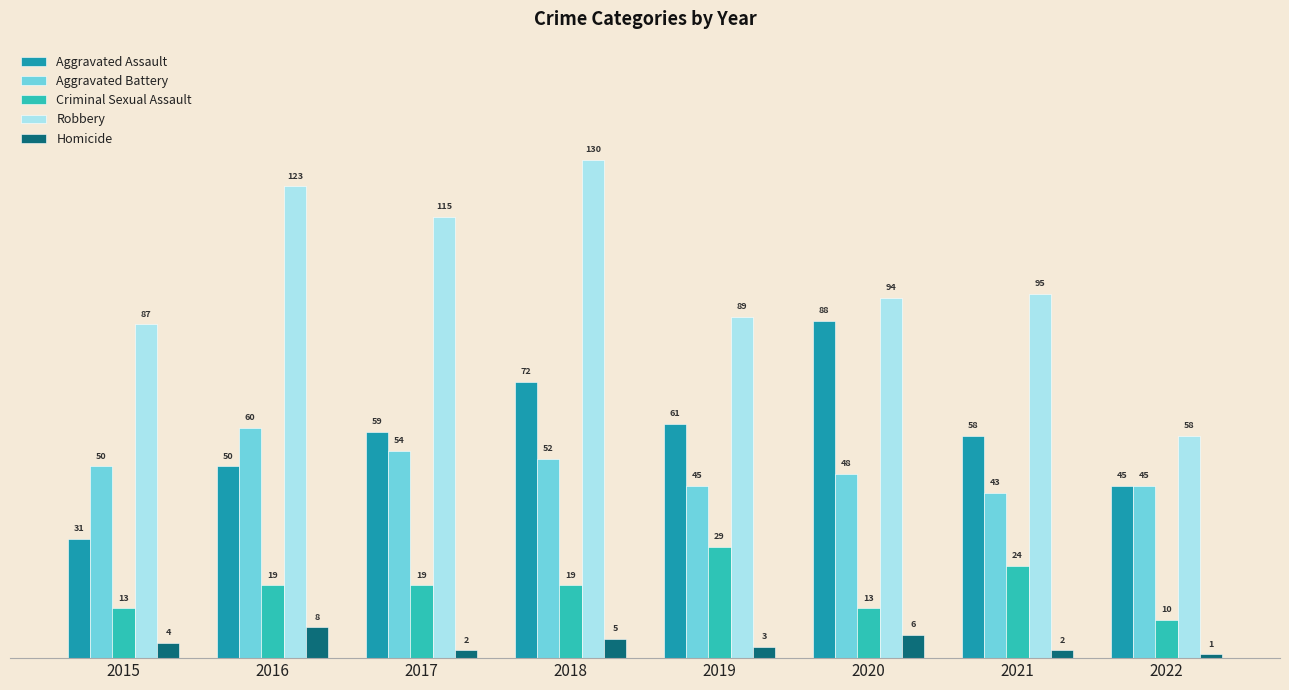

What is the difference between the second highest and minimum values in the Aggravated Battery series?

11